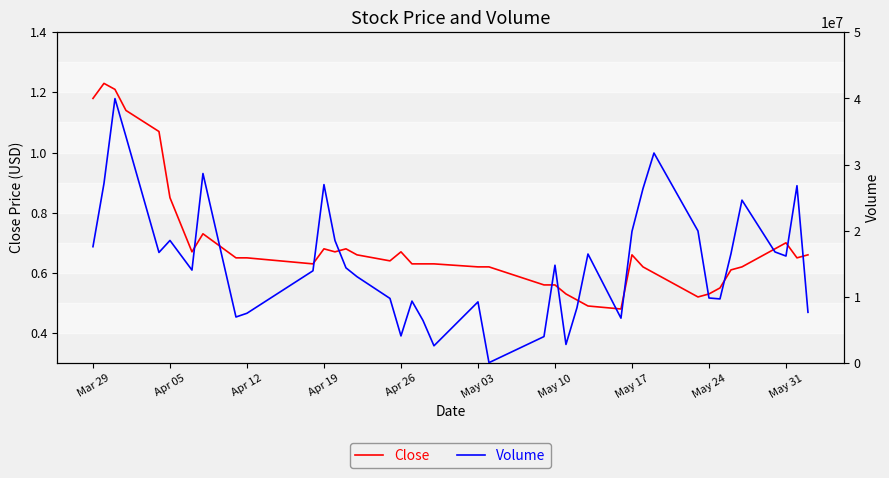

True or false: Close has a value of 0.7 at May 31.

True